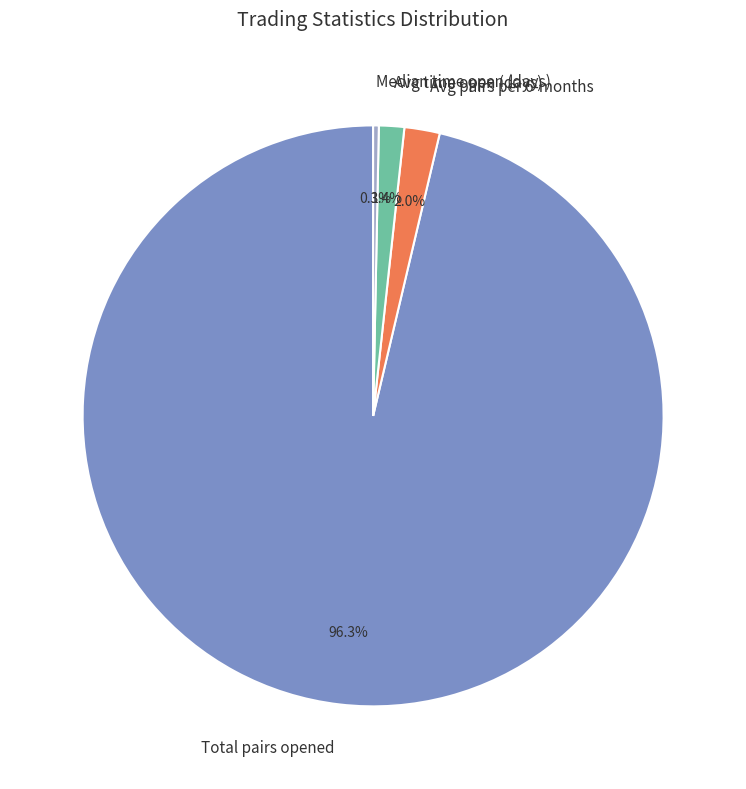

Rank the categories by value from highest to lowest.

Total pairs opened, Avg pairs per 6-months, Avg time open (days), Median time open (days)